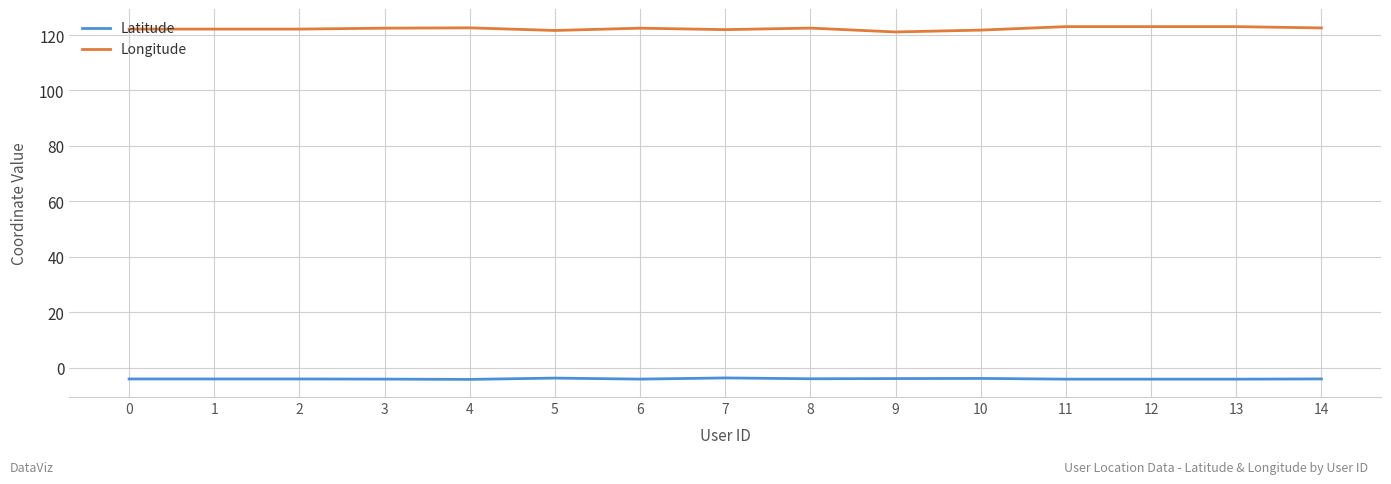

True or false: Latitude and Longitude cross at least once.

False